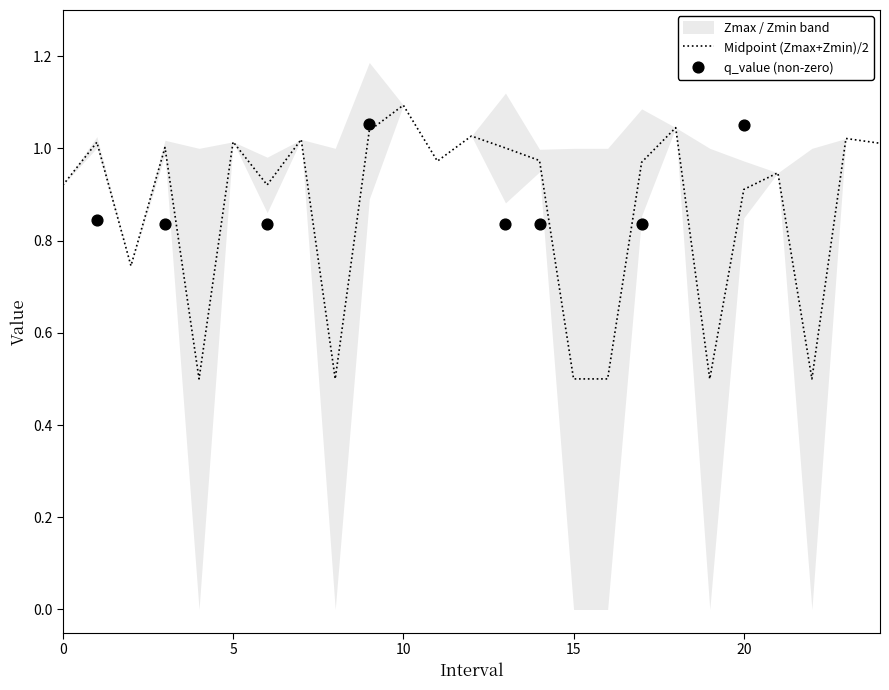

At which category is the sum across all series the highest?

9